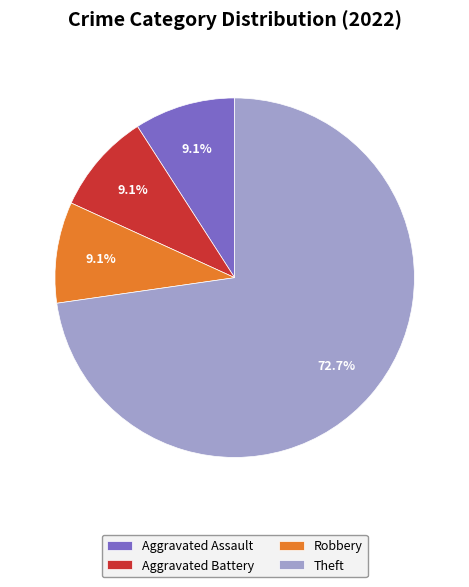

Is there any slice that represents more than half of the pie?

Yes